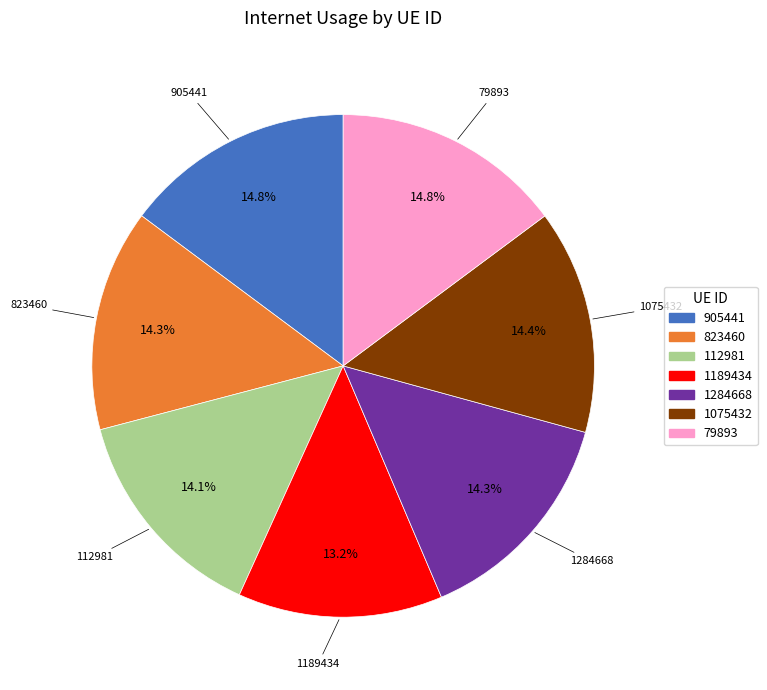

Which category has the smallest portion of the pie?

1189434